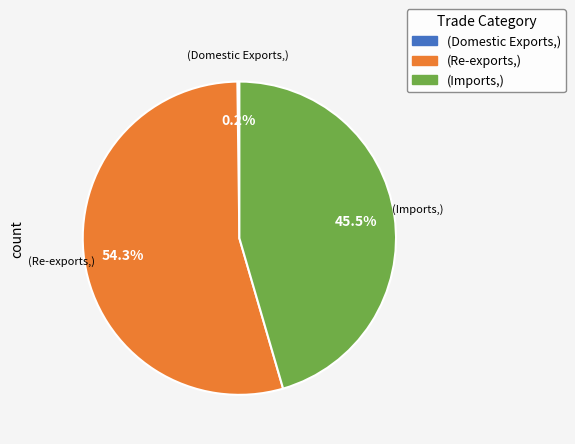

Does any single category account for the majority?

Yes